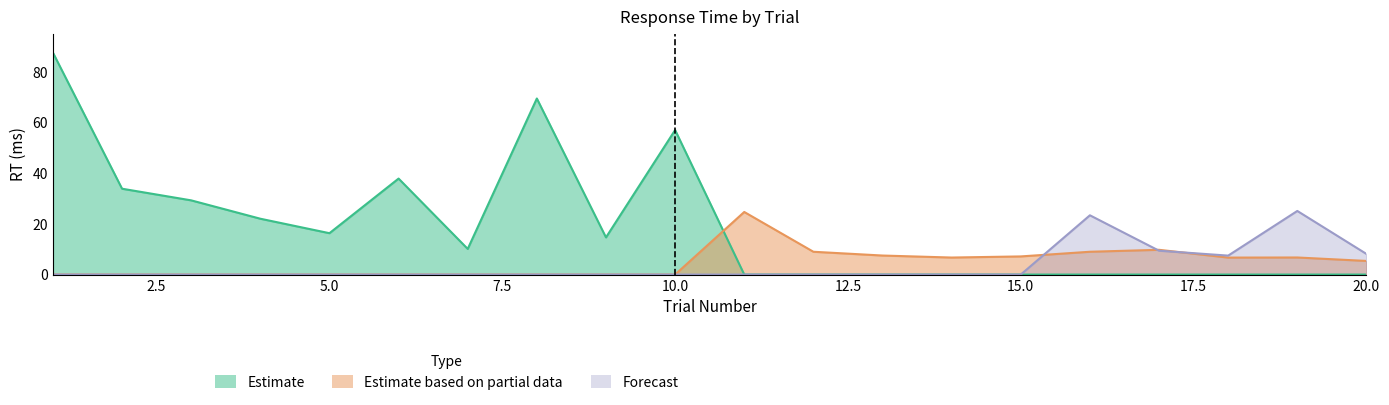

The value of Forecast at 11 is 9.9. True or false?

False